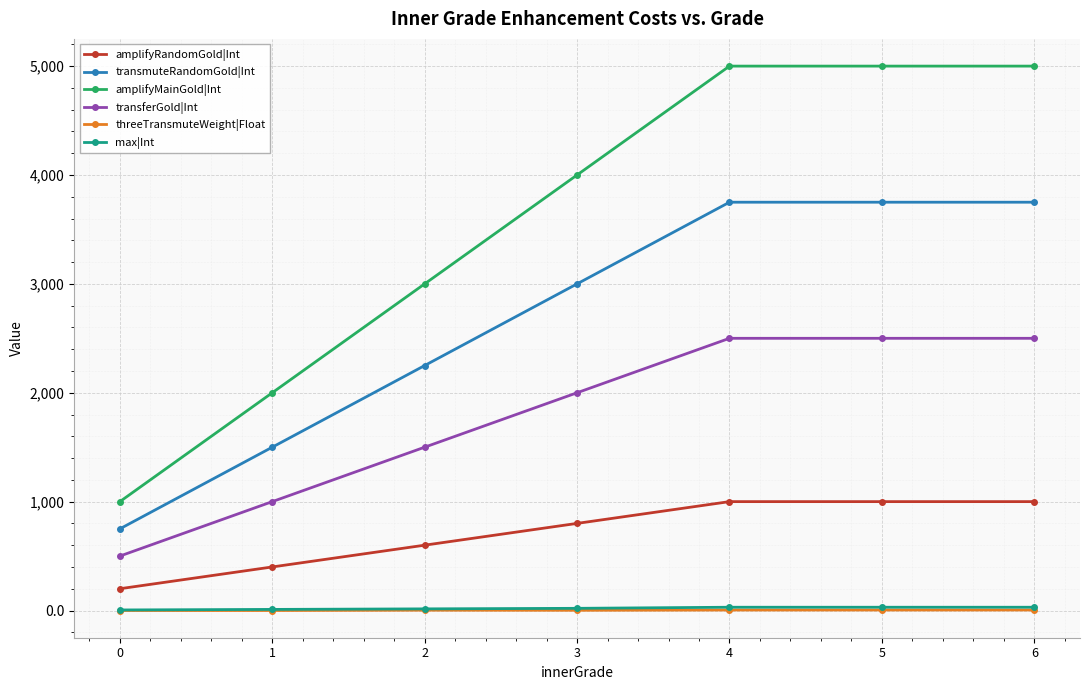

True or false: amplifyRandomGold|Int and amplifyMainGold|Int cross at least once.

False